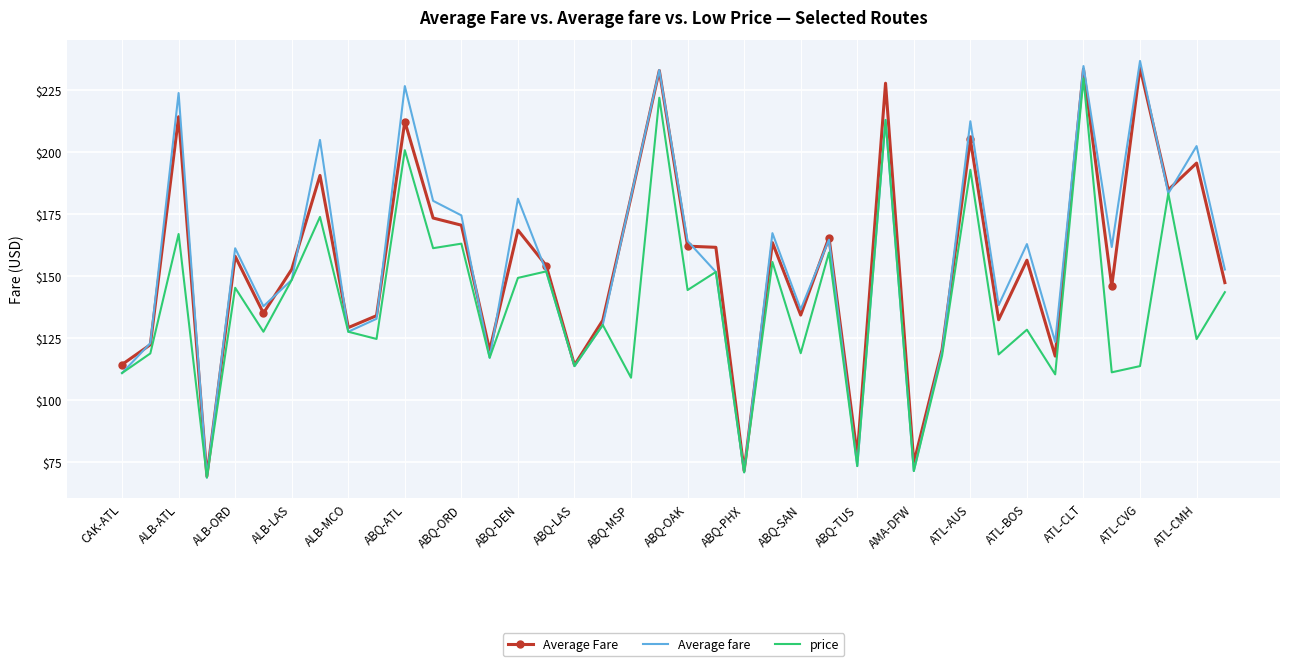

What is the greatest value displayed?

236.9